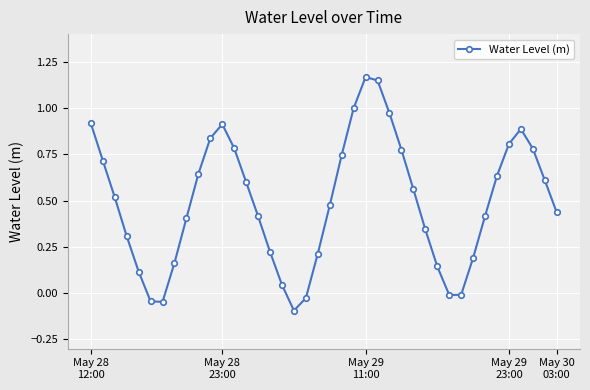

What is the difference between the maximum and minimum values?

1.3